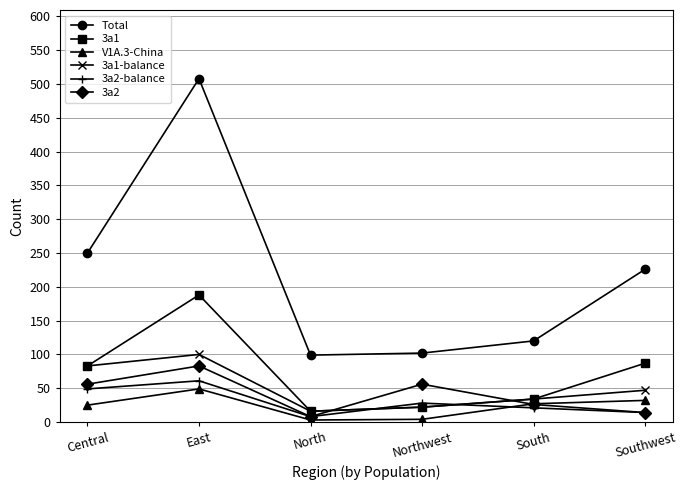

What is the greatest value displayed?

508